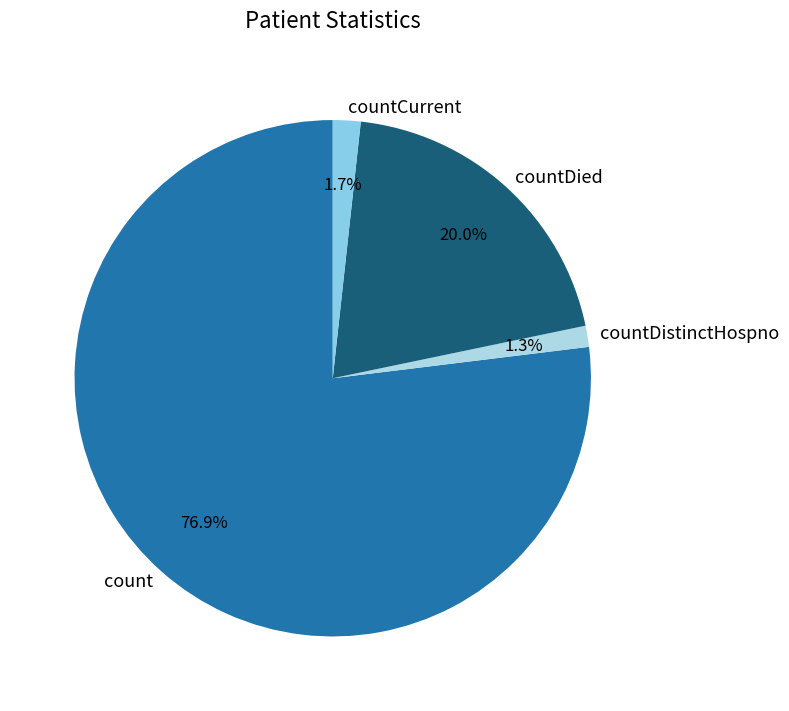

Is it true that countDied is 7% of the pie?

False